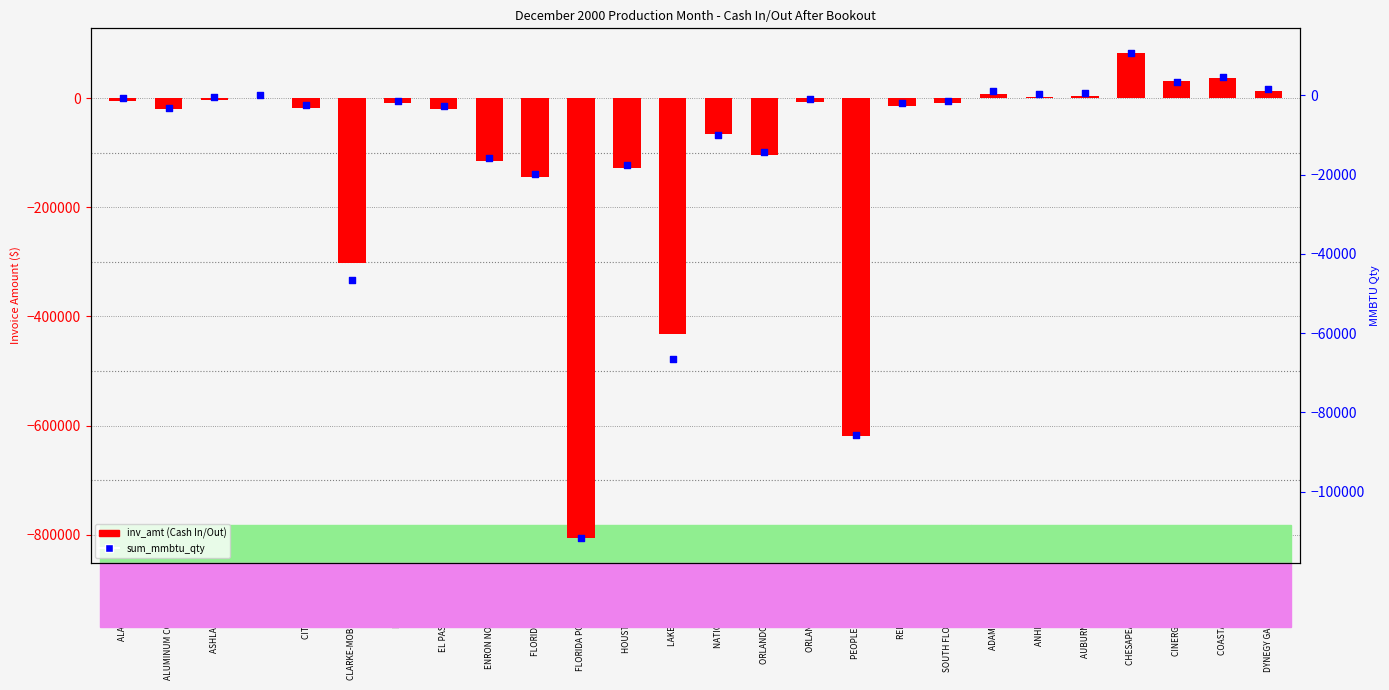

Is the value of sum_mmbtu_qty at ORLANDO COGEN FUEL greater than the value of inv_amt (Cash In/Out) at COASTAL MERCHANT?

No